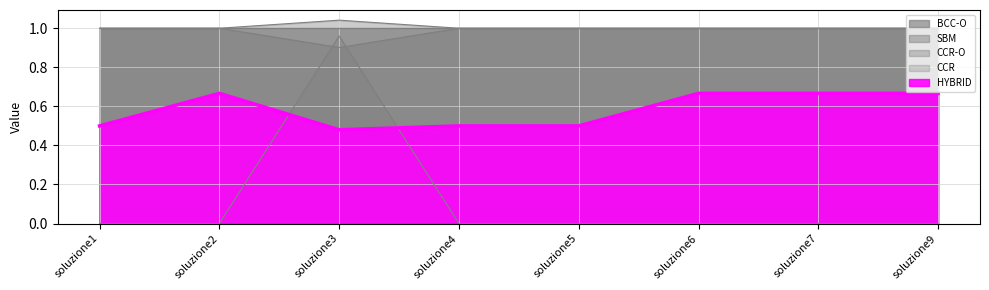

The value of CCR-O at soluzione5 is 1.0. True or false?

True